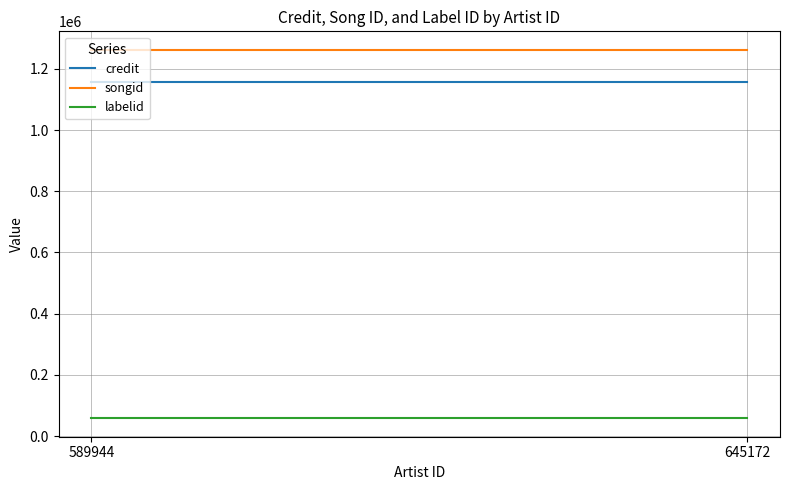

What are all the series names shown in the legend?

credit, songid, labelid